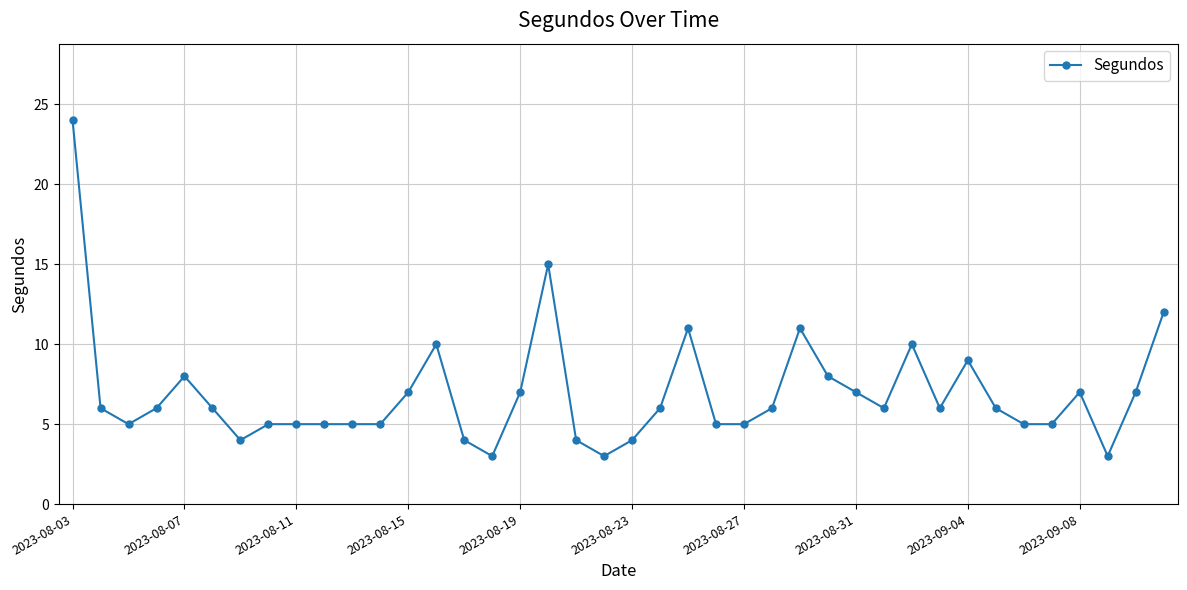

Count the number of data series in this chart.

1